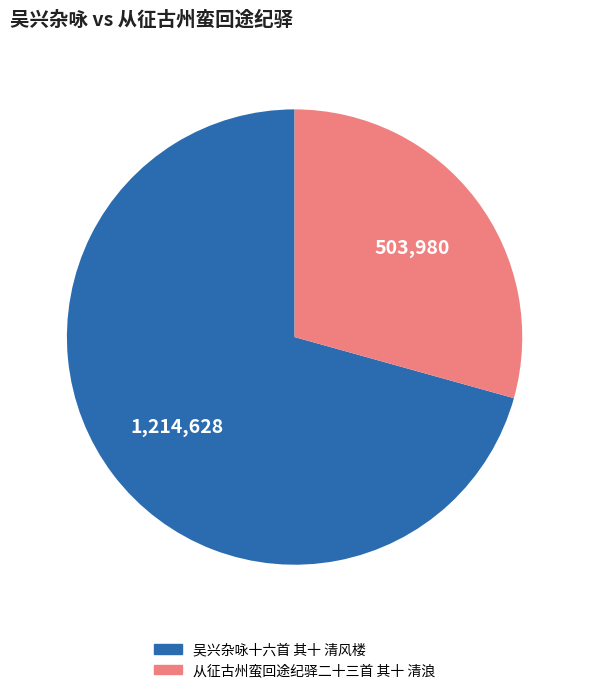

Which slice is the smallest?

从征古州蛮回途纪驿二十三首 其十 清浪